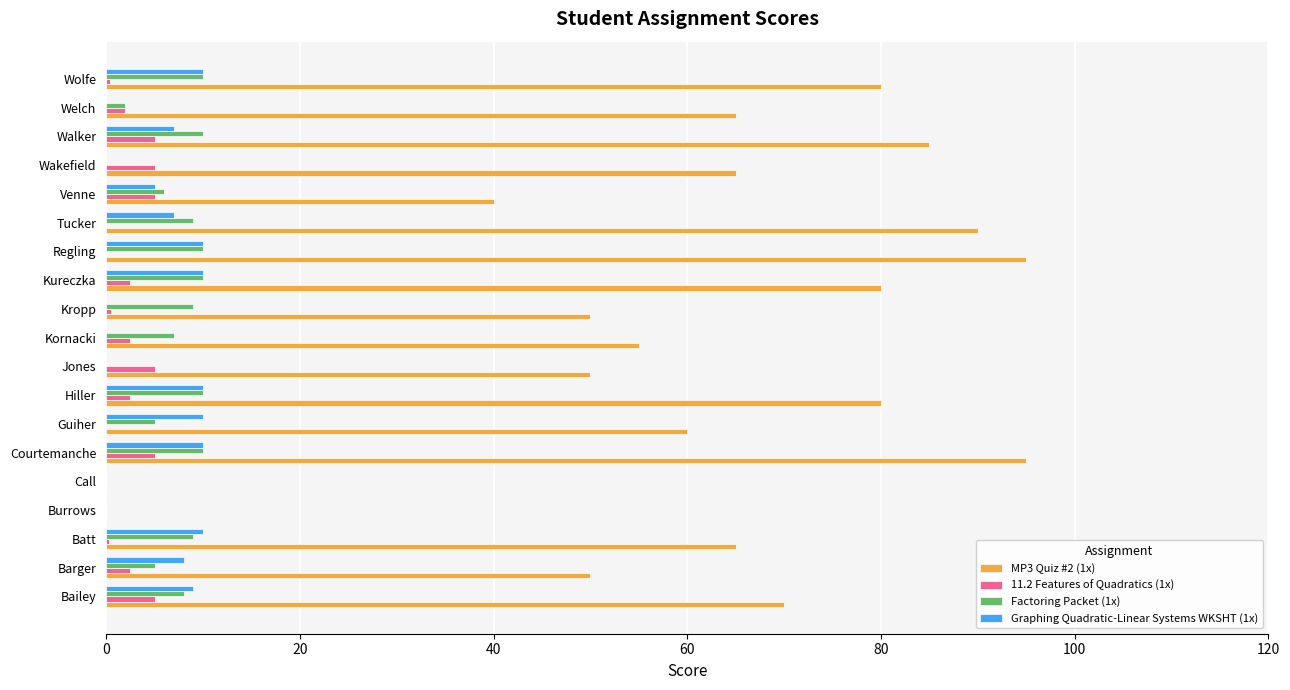

How many data points does each series have?

19